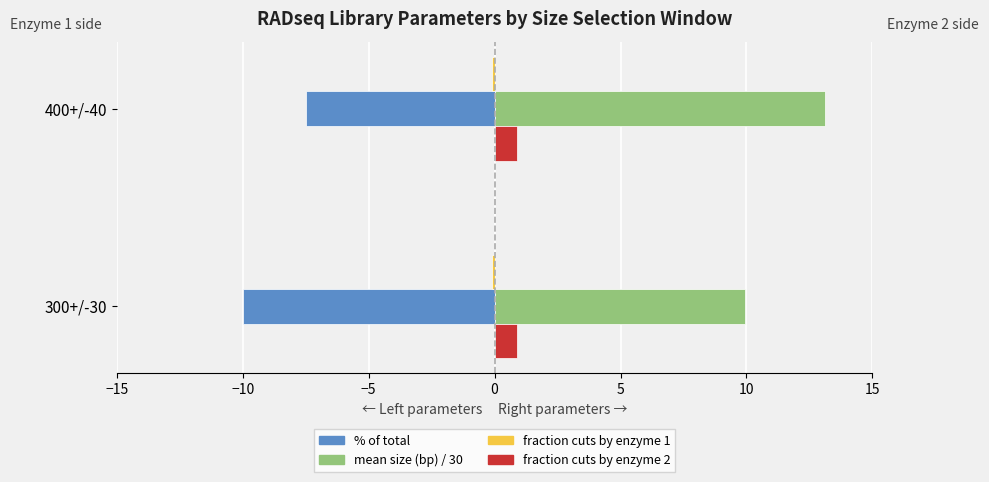

What is the smallest value displayed?

-10.0